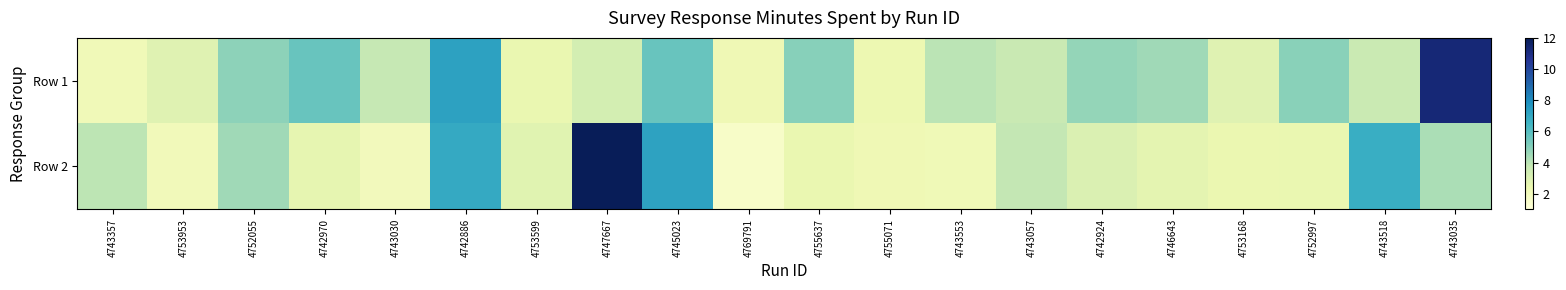

Reading left to right, extract all data points from this chart.

Row 1: 4743357=2.1	4753953=2.9	4752055=4.8	4742970=5.6	4743030=3.8	4742886=7.3	4753599=2.5	4747667=3.3	4745023=5.6	4769791=2.2	4755637=5.0	4755071=2.4	4743553=4.0	4743057=3.7	4742924=4.7	4746643=4.5	4753168=2.9	4752997=4.9	4743518=3.6	4743035=11.3
Row 2: 4743357=3.9	4753953=2.1	4752055=4.5	4742970=2.6	4743030=2.0	4742886=7.0	4753599=2.8	4747667=12.0	4745023=7.2	4769791=1.6	4755637=2.5	4755071=2.2	4743553=2.2	4743057=3.8	4742924=3.0	4746643=2.7	4753168=2.5	4752997=2.5	4743518=6.8	4743035=4.3